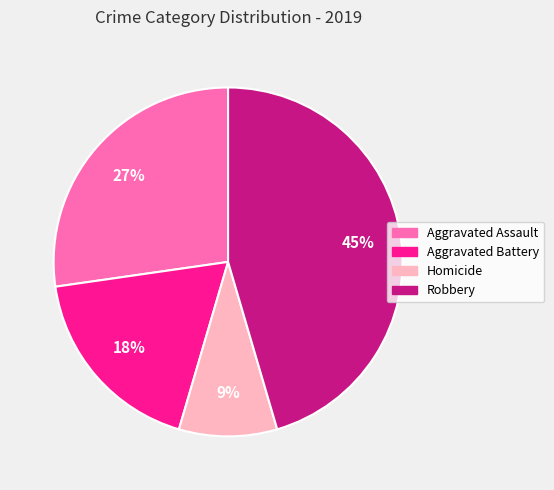

Which slice is the largest?

Robbery